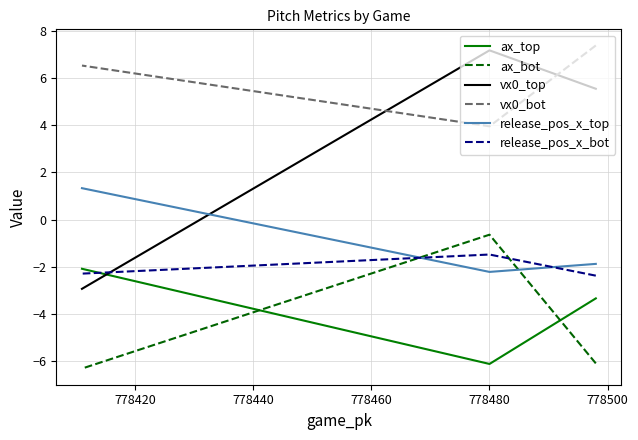

What is the difference between the maximum and minimum values in the ax_bot series?

5.7